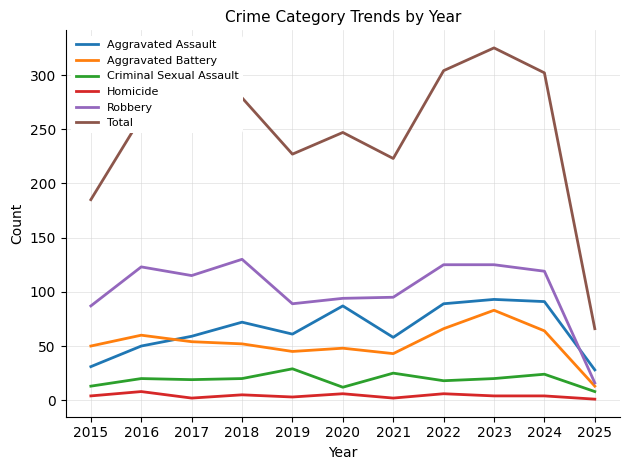

Where is the first local maximum for Robbery?

2016